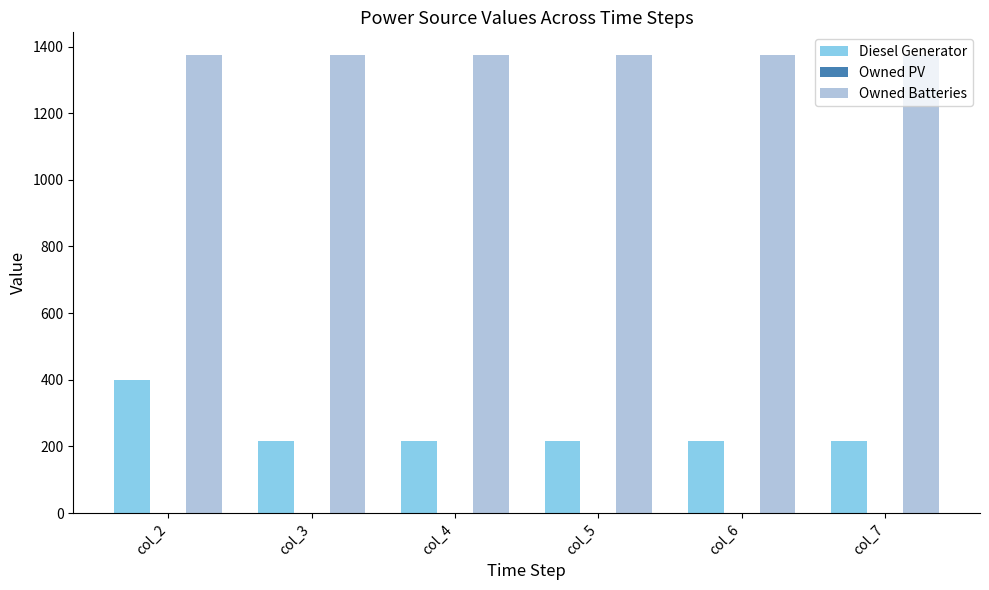

Rank the series by their average value, from highest to lowest.

Owned Batteries, Diesel Generator